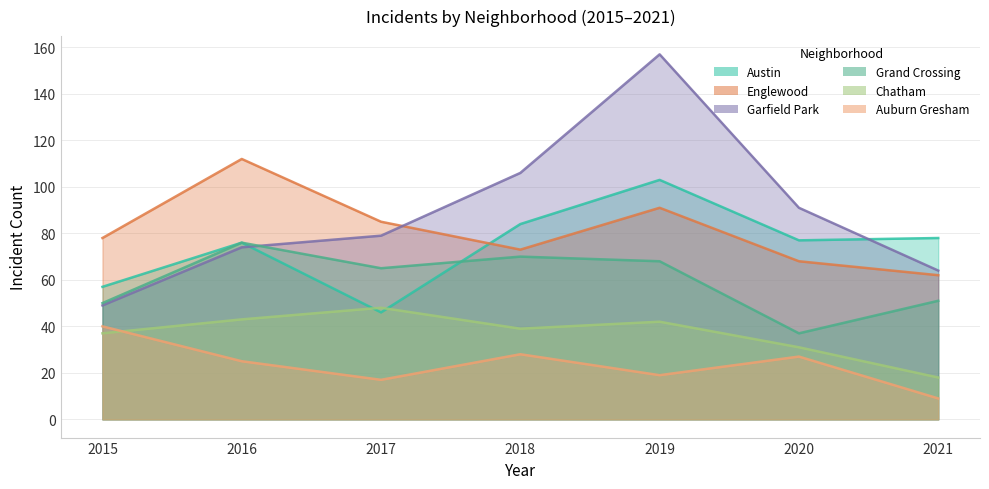

At how many categories does at least one series exceed 117?

1